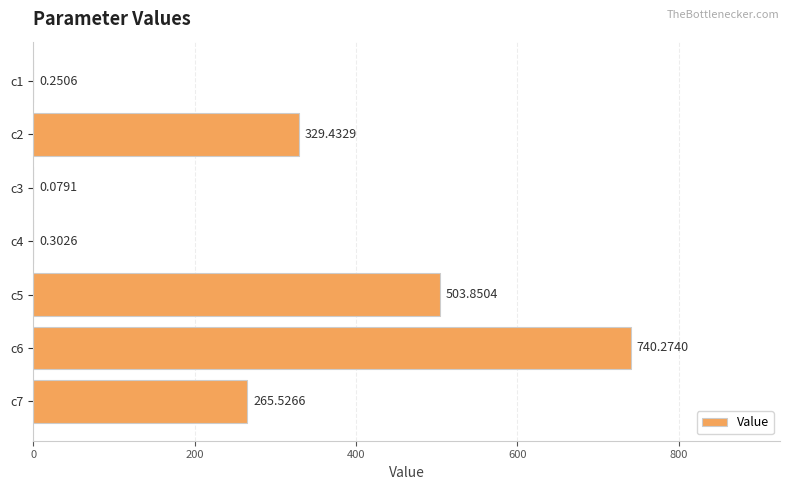

What is the change in value from c1 to c4?

+0.1